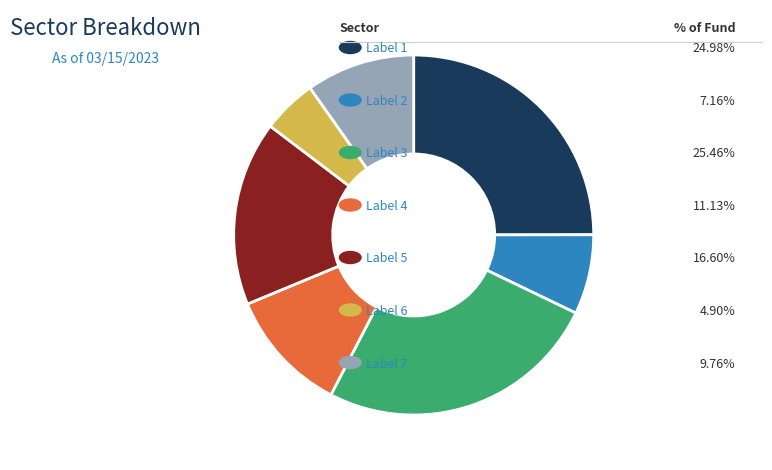

Is there a majority slice in this chart?

No